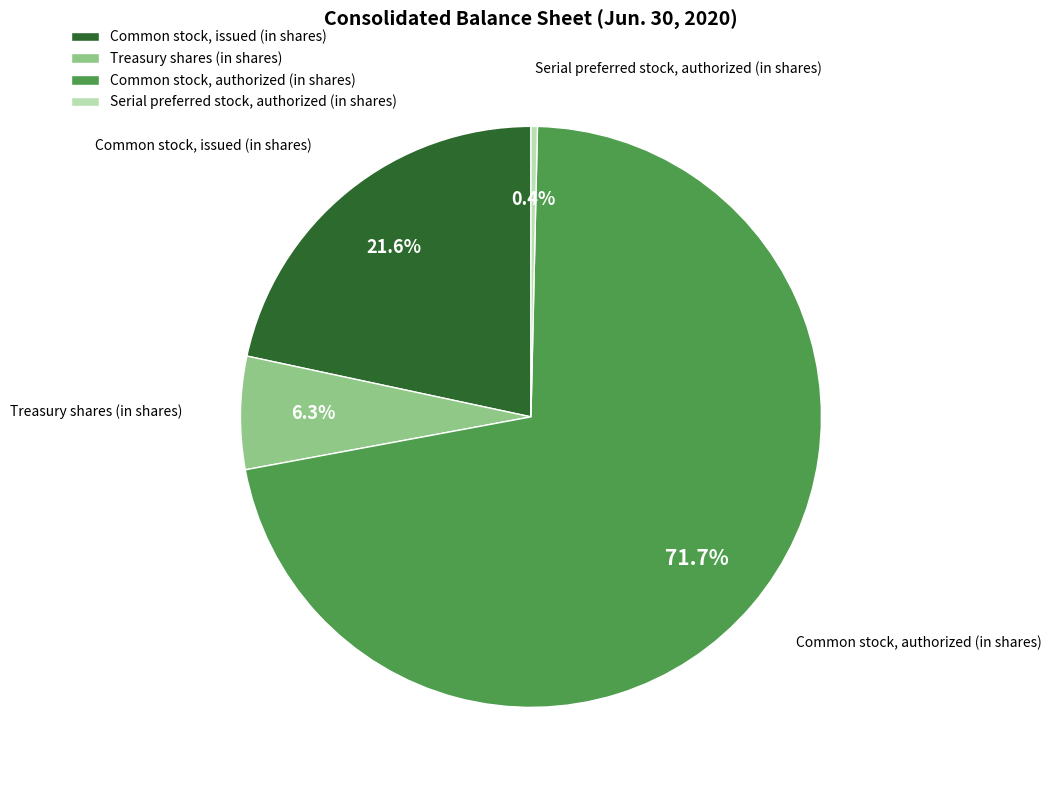

To the nearest percent, what is the average slice percentage?

25%